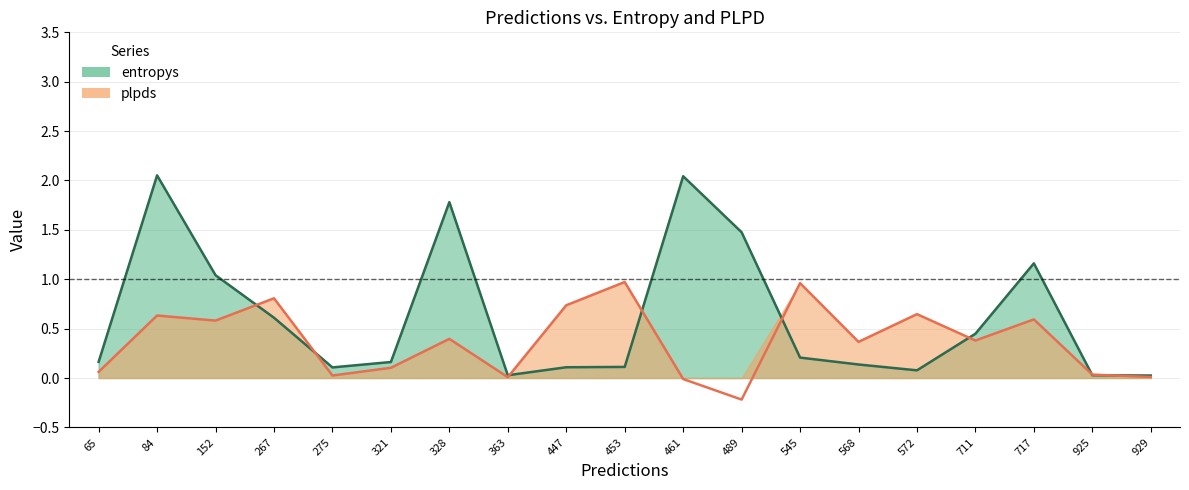

List the labels in order of entropys value, largest first.

84, 461, 328, 489, 717, 152, 267, 711, 545, 65, 321, 568, 453, 447, 275, 572, 925, 363, 929